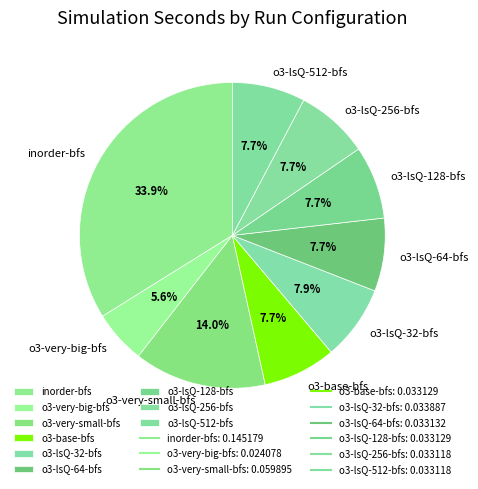

How many slices are in this pie chart?

9